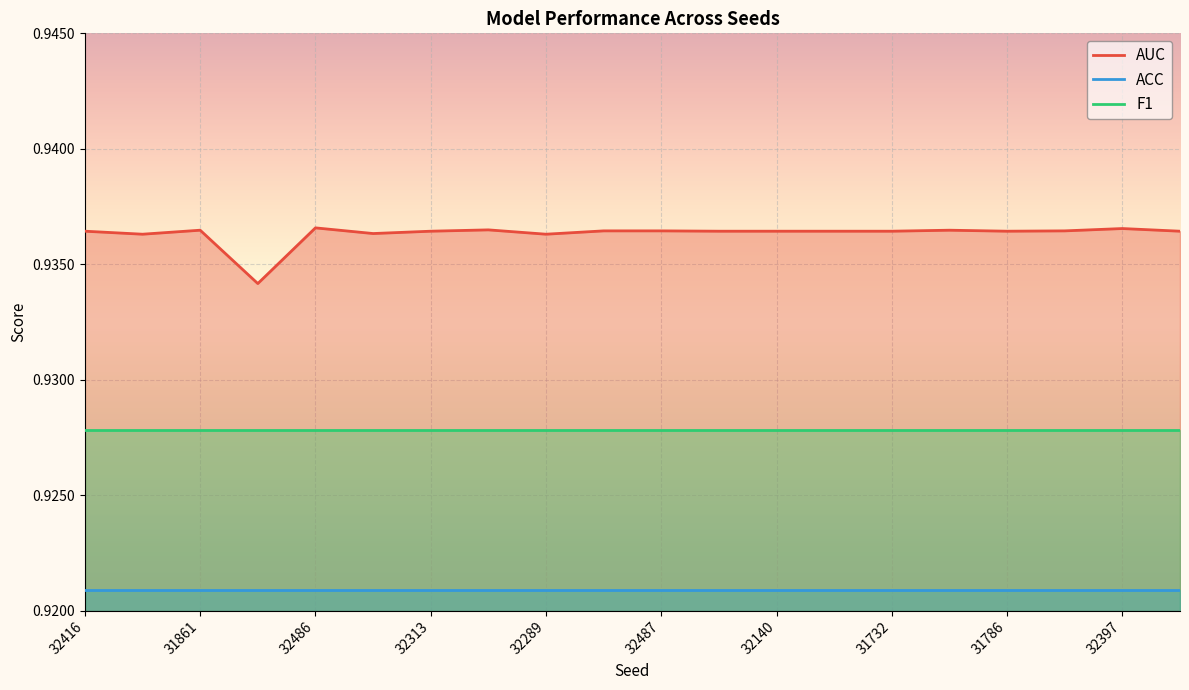

What is the sum of all AUC values?

18.7